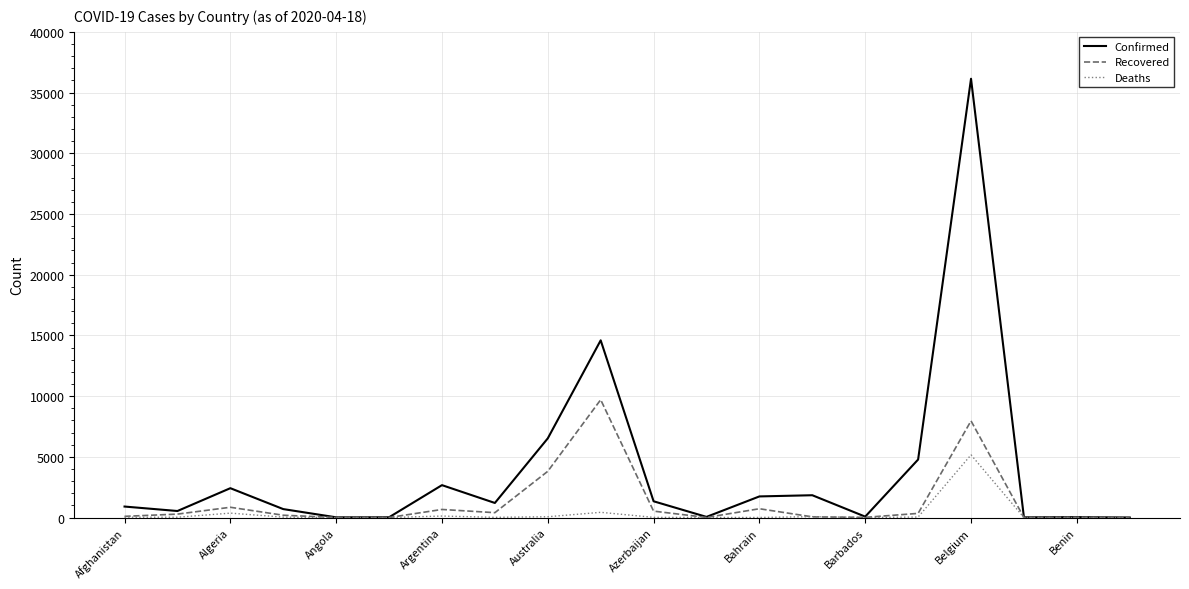

What is the maximum value shown in the chart?

36138